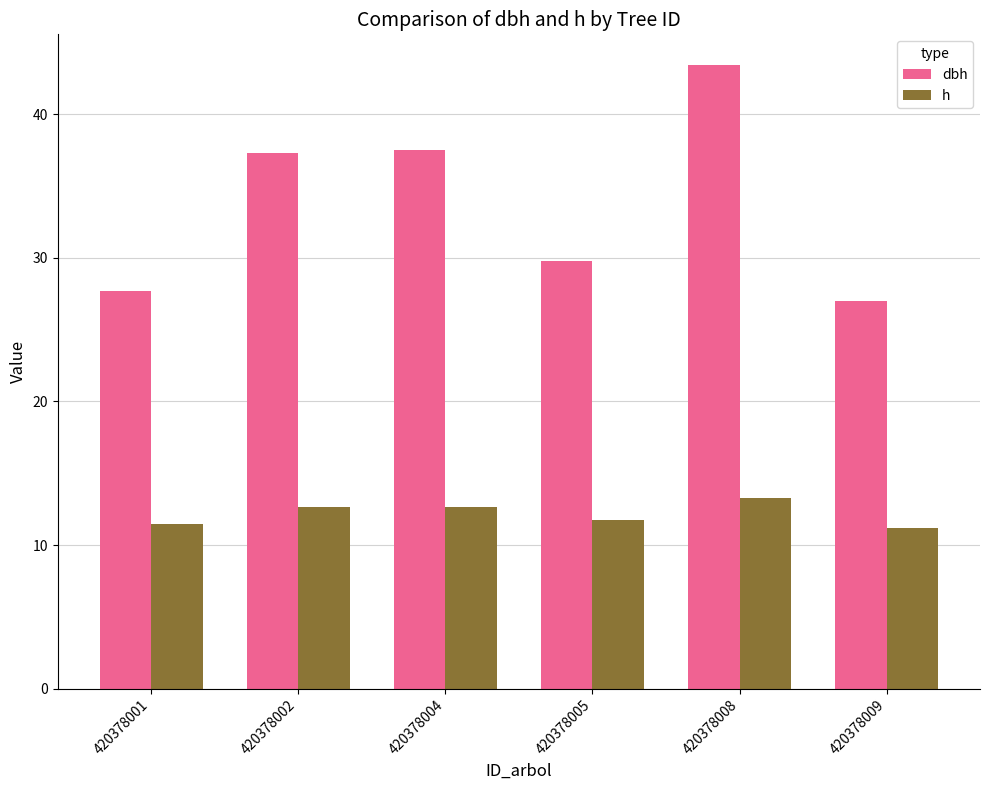

What is the value of the h bar at the 2nd from the left?

12.6